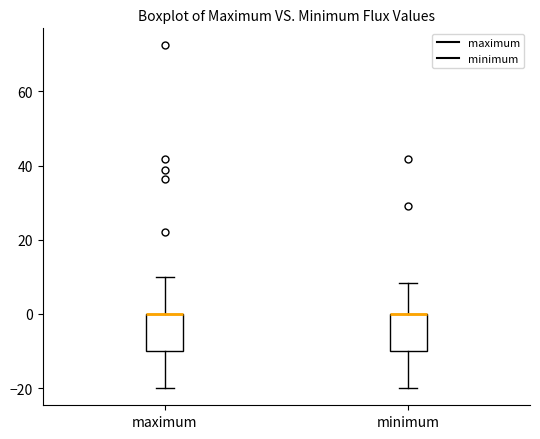

Reading left to right, read every box against the y-axis: the position of its median line, the range the box covers, and the ends of its whiskers. The values are not printed on the chart, so give them approximately, as read against the axis.

maximum: median 0 (drawn on the box's upper edge), box -10 to 0, whiskers -20 to 10
minimum: median 0 (drawn on the box's upper edge), box -10 to 0, whiskers -20 to 8